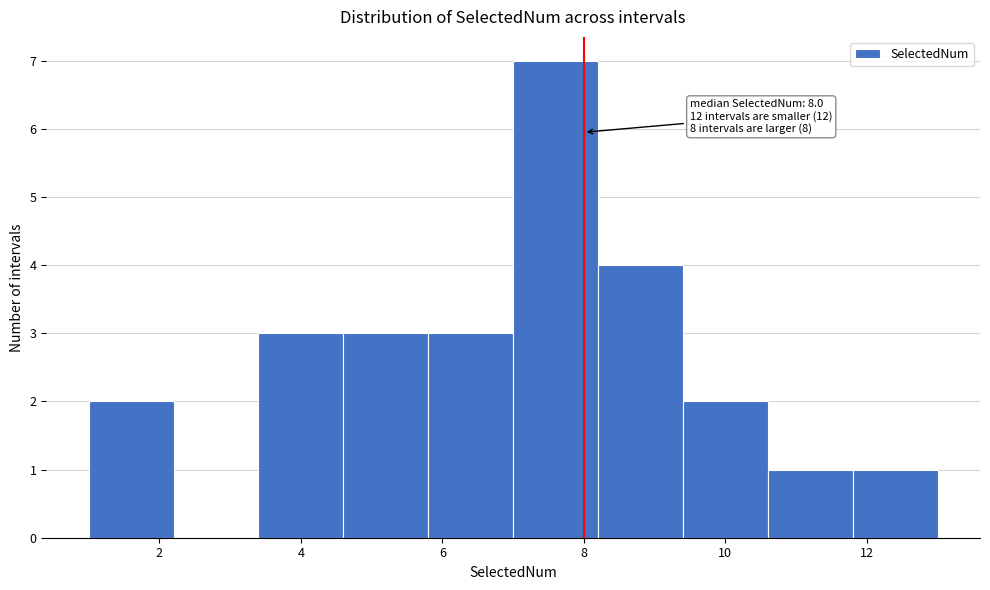

Which range on the x-axis has the tallest bar?

7.0 to 8.2